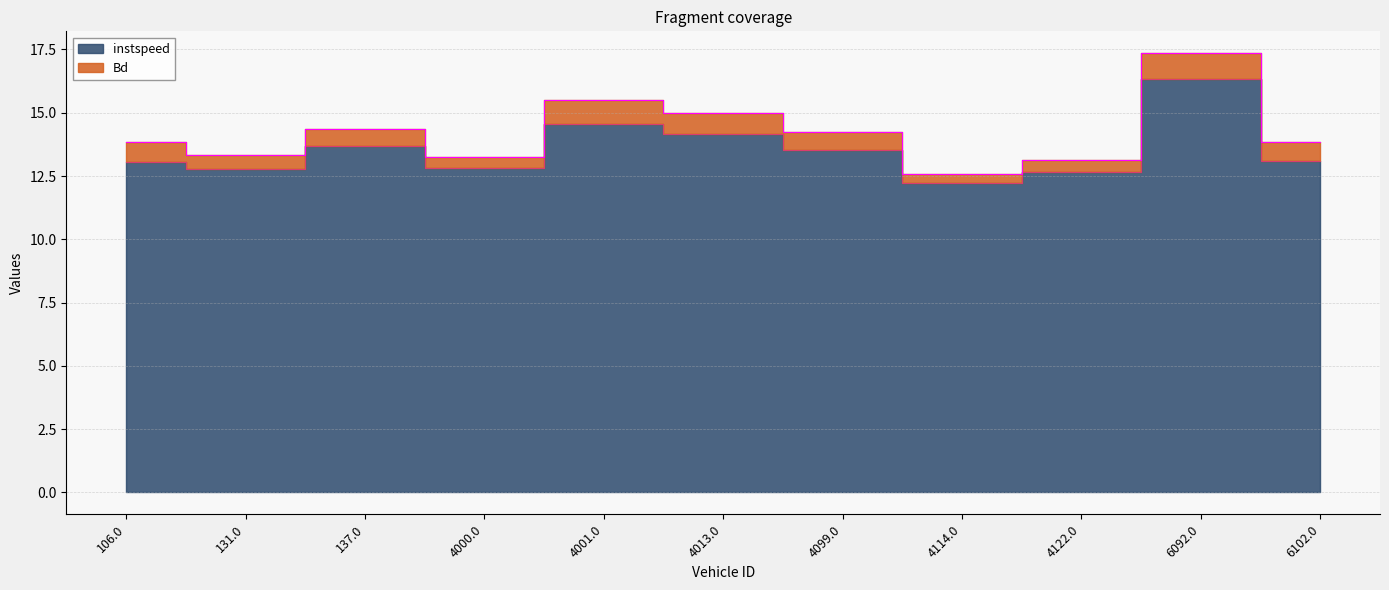

At which label is the value closest to 14?

4013.0